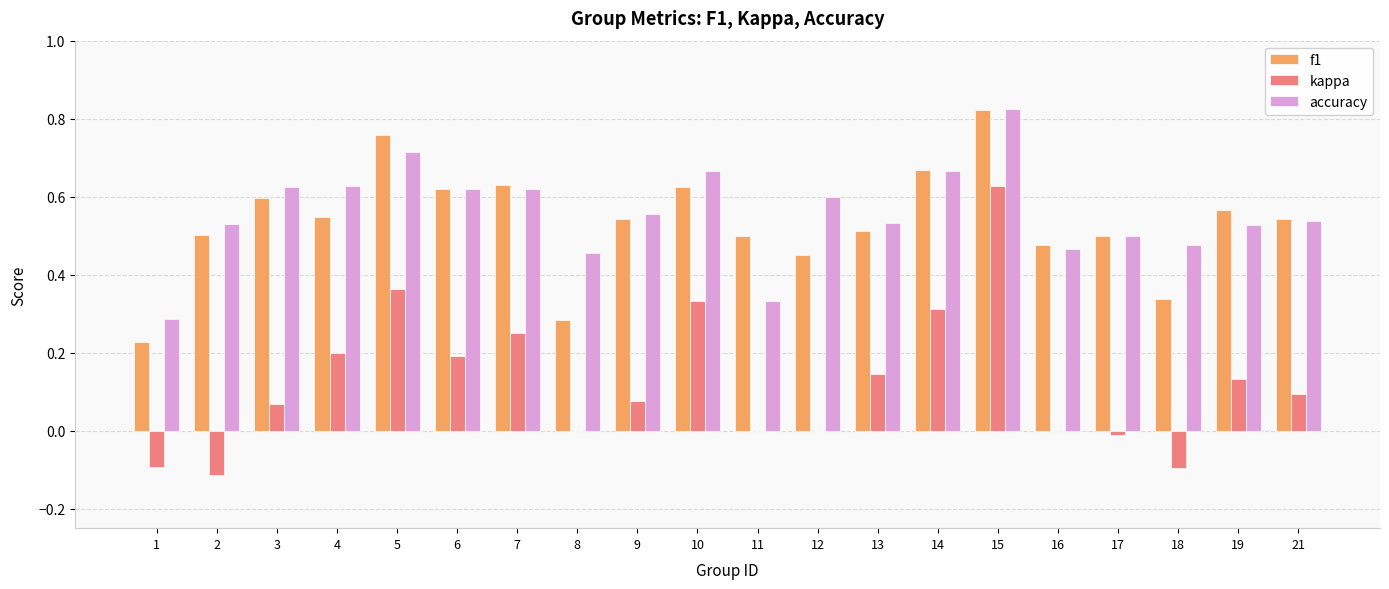

True or false: f1 has a value of 0.5 at 4.

True